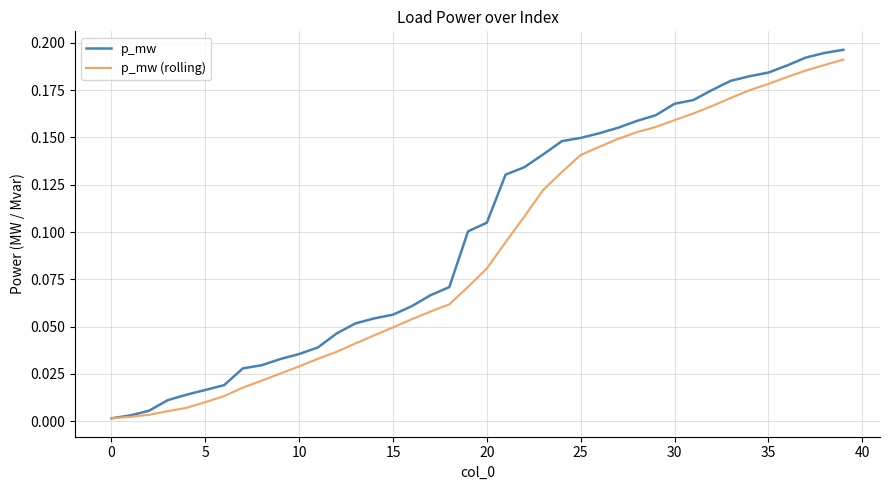

Which series has the largest total across all categories?

p_mw